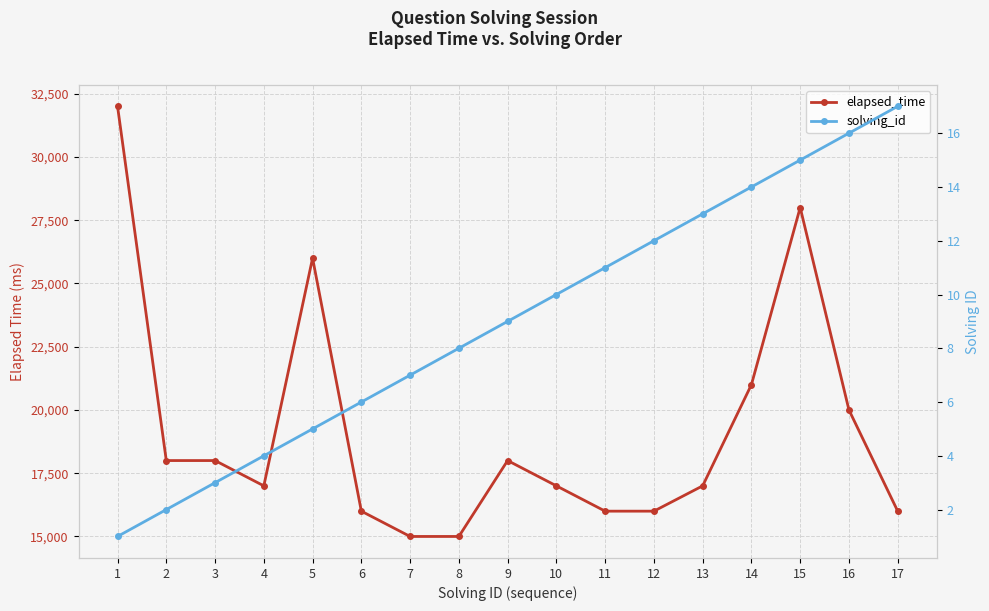

Is the value of solving_id at 15 greater than the value of elapsed_time at 8?

No